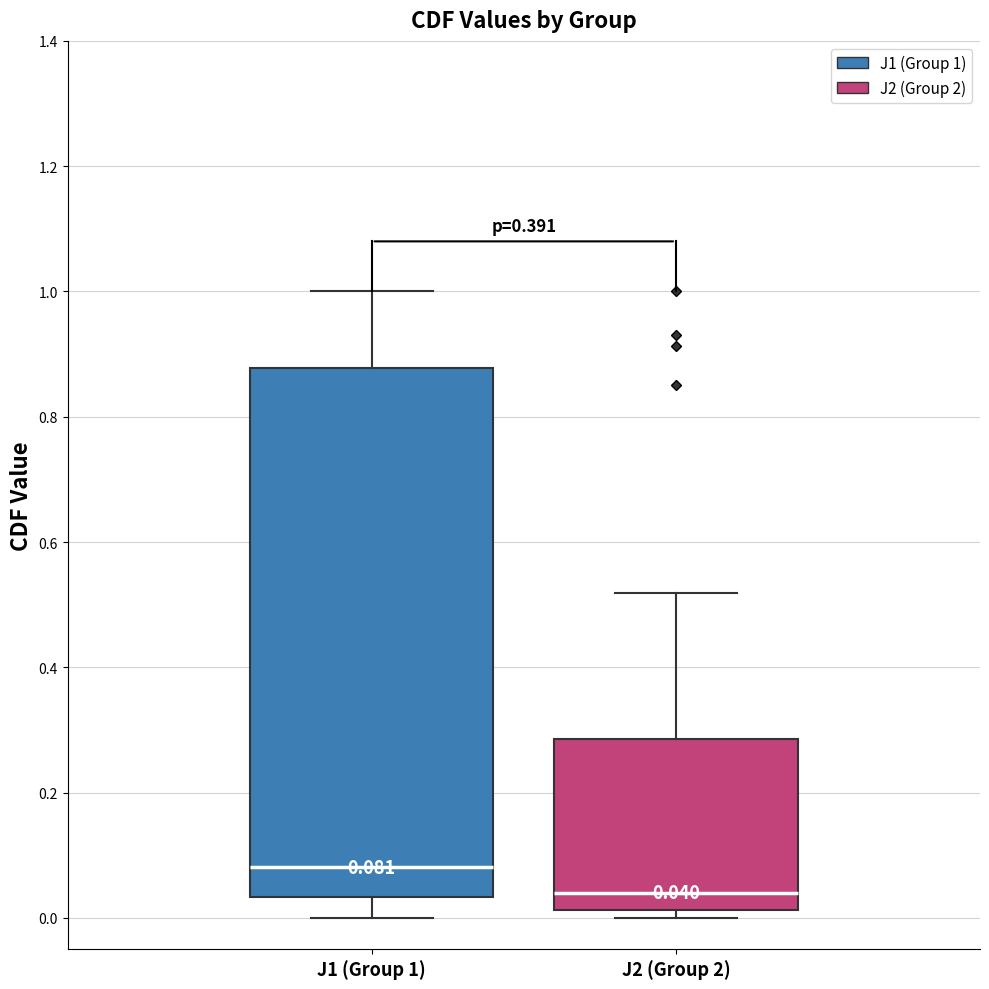

Comparing the boxes themselves (not the whiskers), which one is the tallest?

J1 (Group 1)